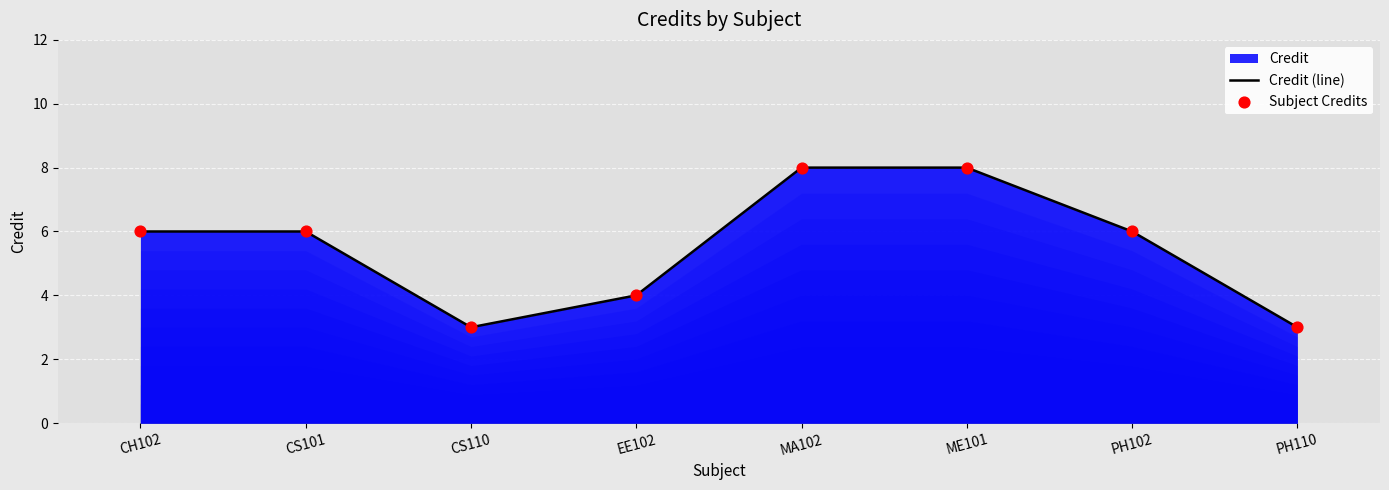

At how many categories does at least one series exceed 6?

2